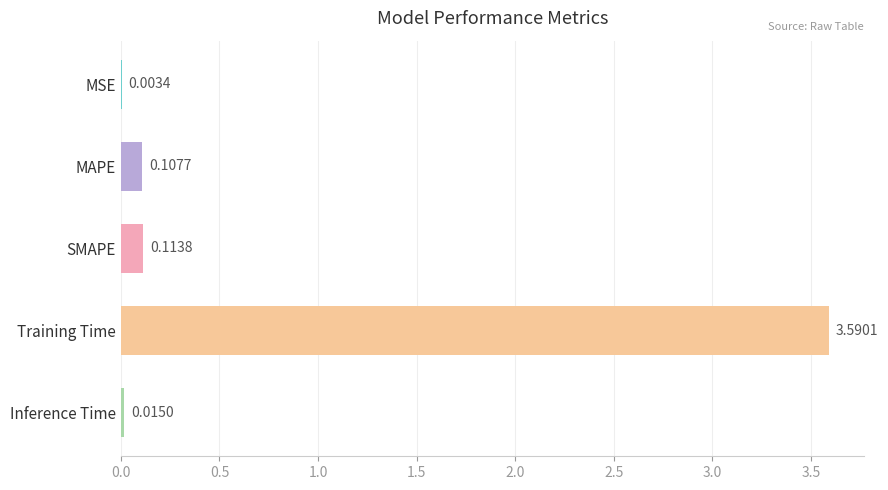

Which label corresponds to the largest value in the chart?

Training Time